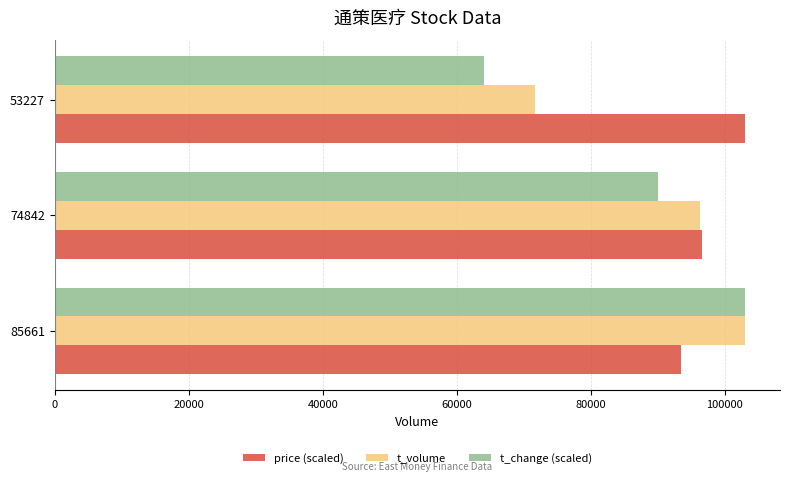

Is it true that t_change (scaled) equals 102031.1 at 53227?

False